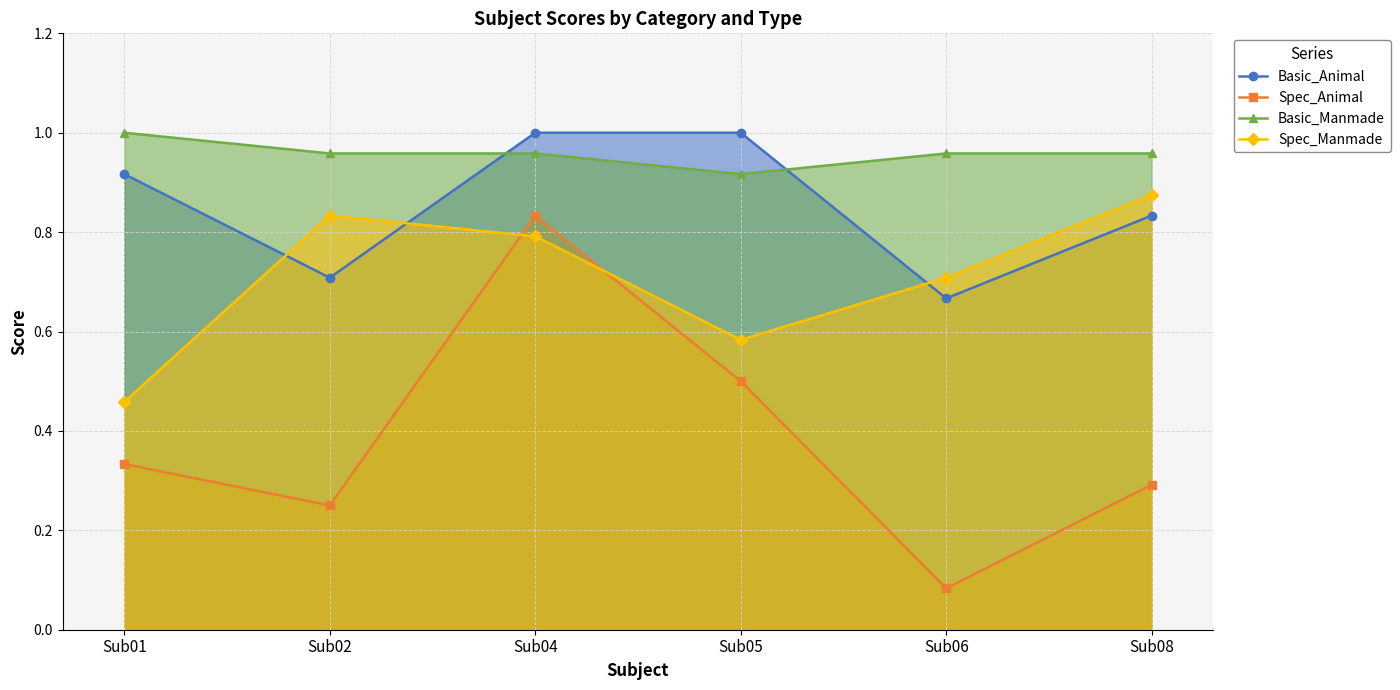

Rank the categories by Spec_Manmade value from lowest to highest.

Sub01, Sub05, Sub06, Sub04, Sub02, Sub08